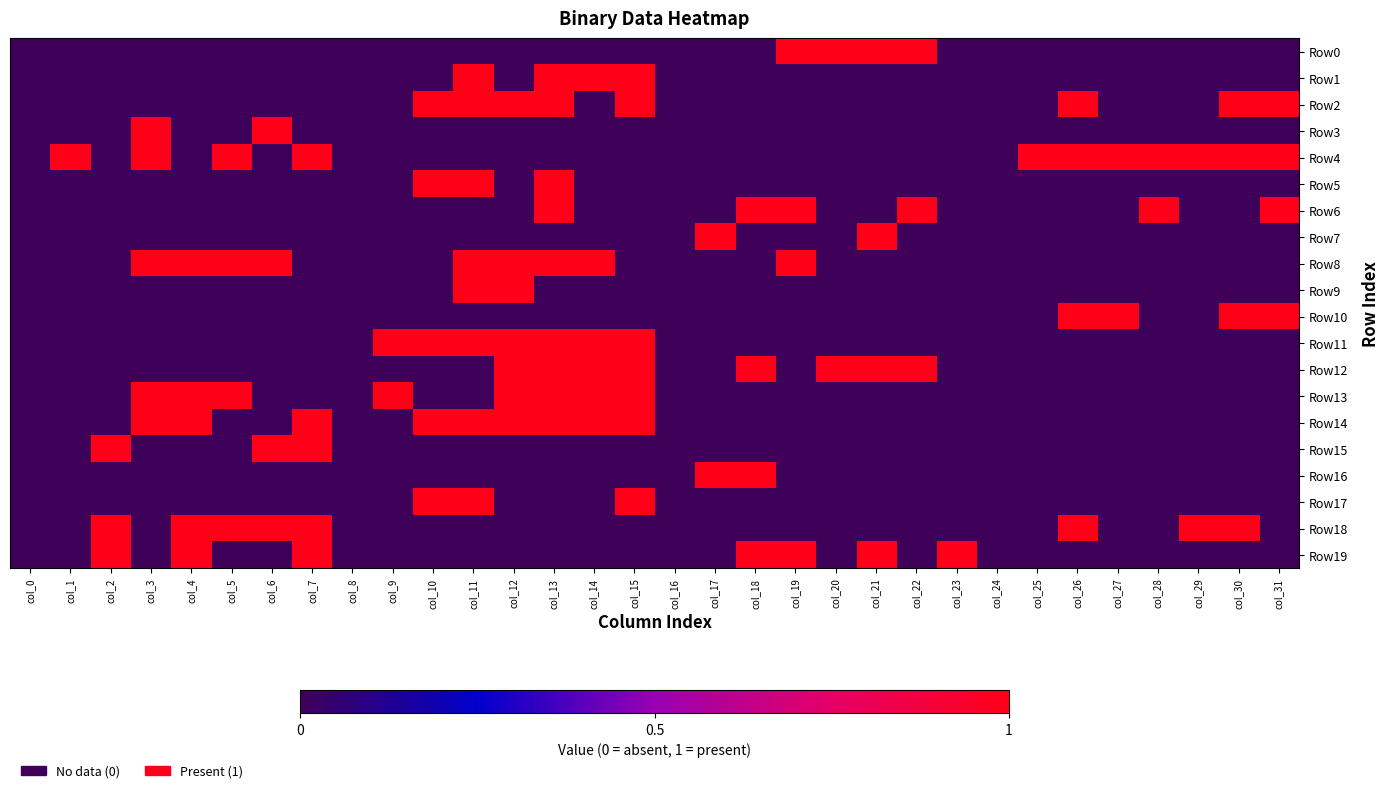

Count the number of categories in the chart.

32